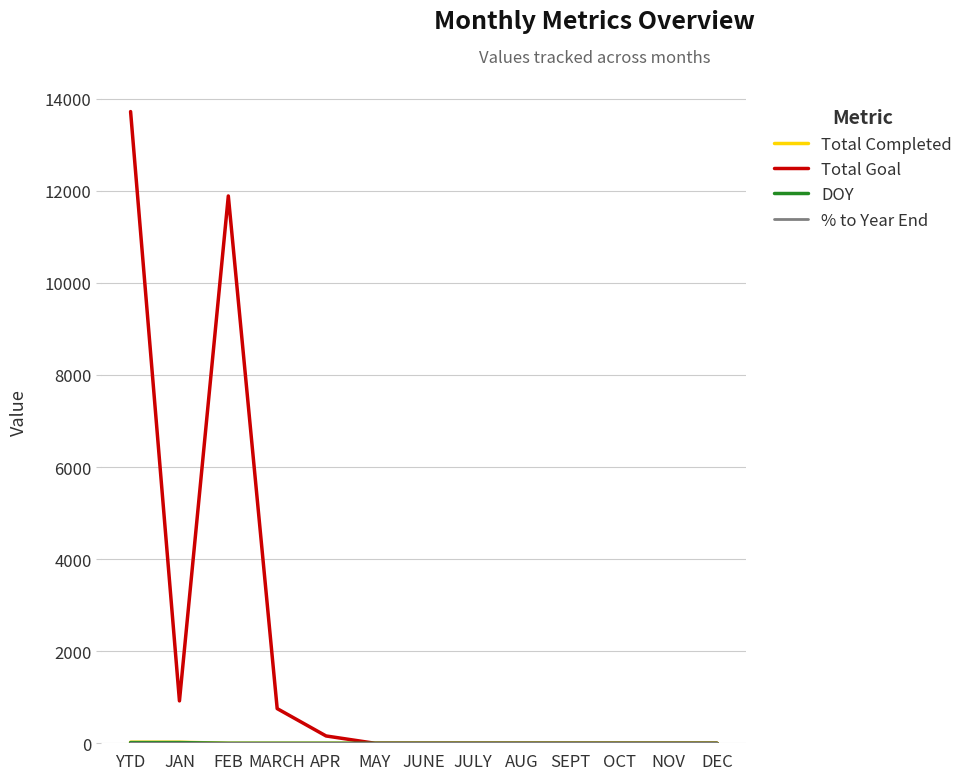

Which series has the largest range (max minus min)?

Total Goal